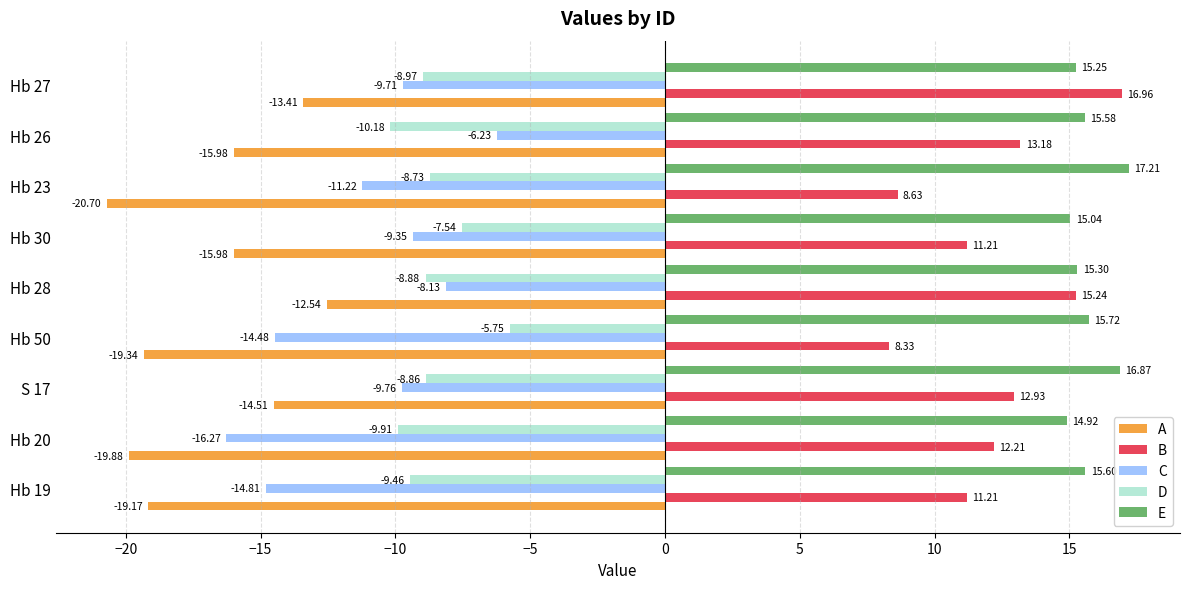

What is the difference between the maximum and minimum values in the D series?

4.4